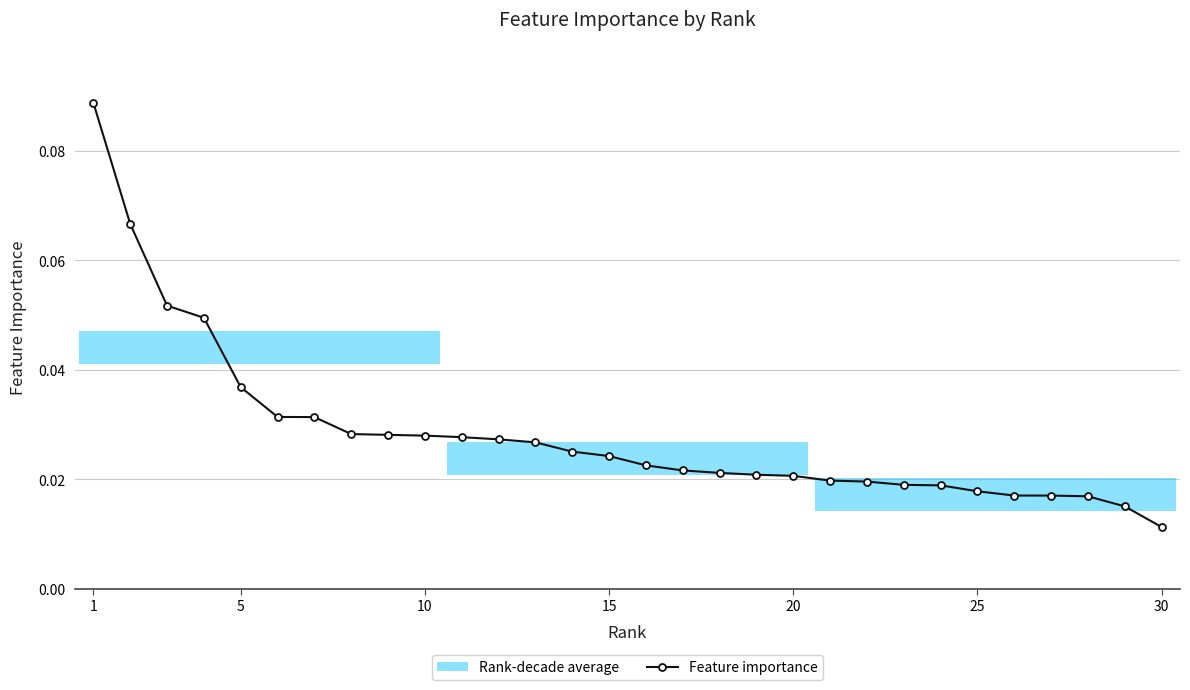

How many lines are shown in the chart?

1